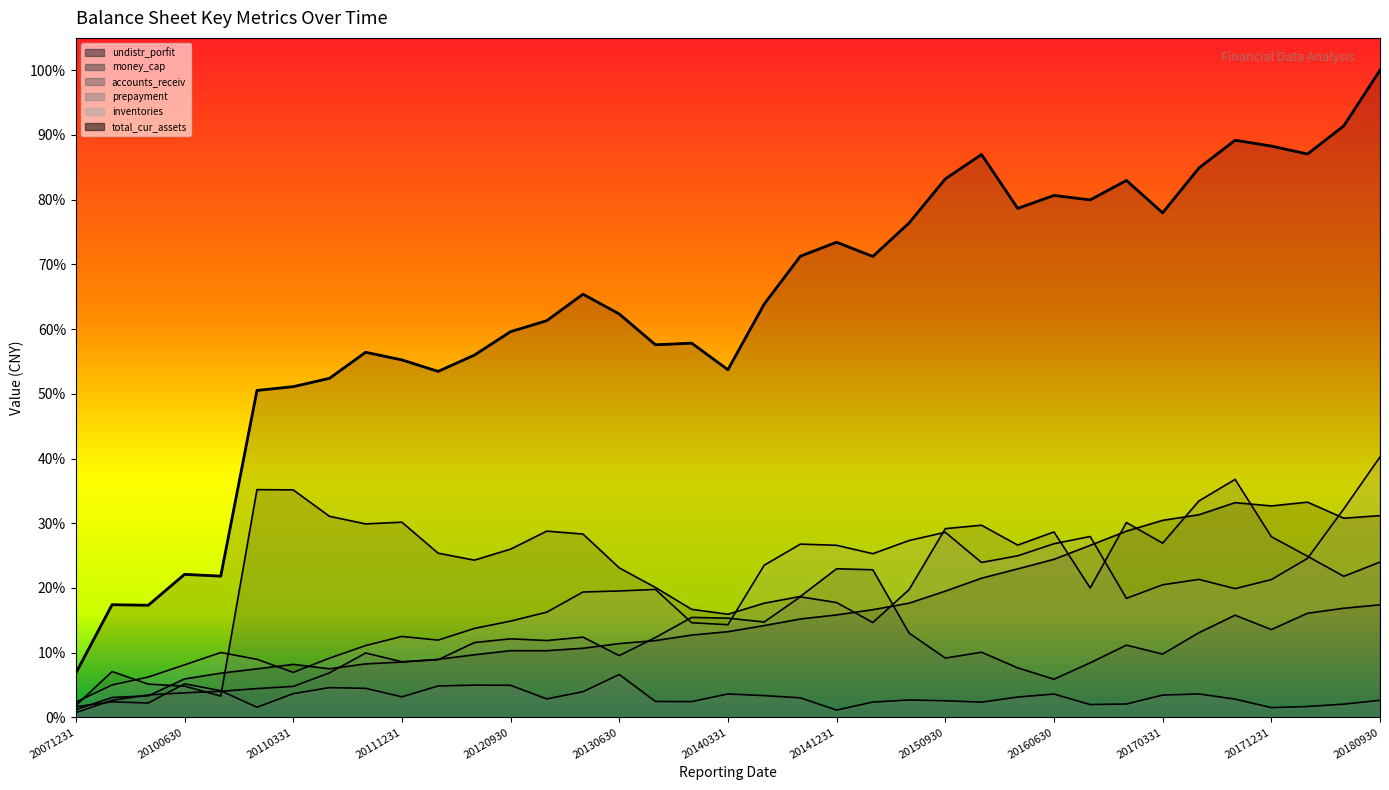

Count the number of data series in this chart.

6